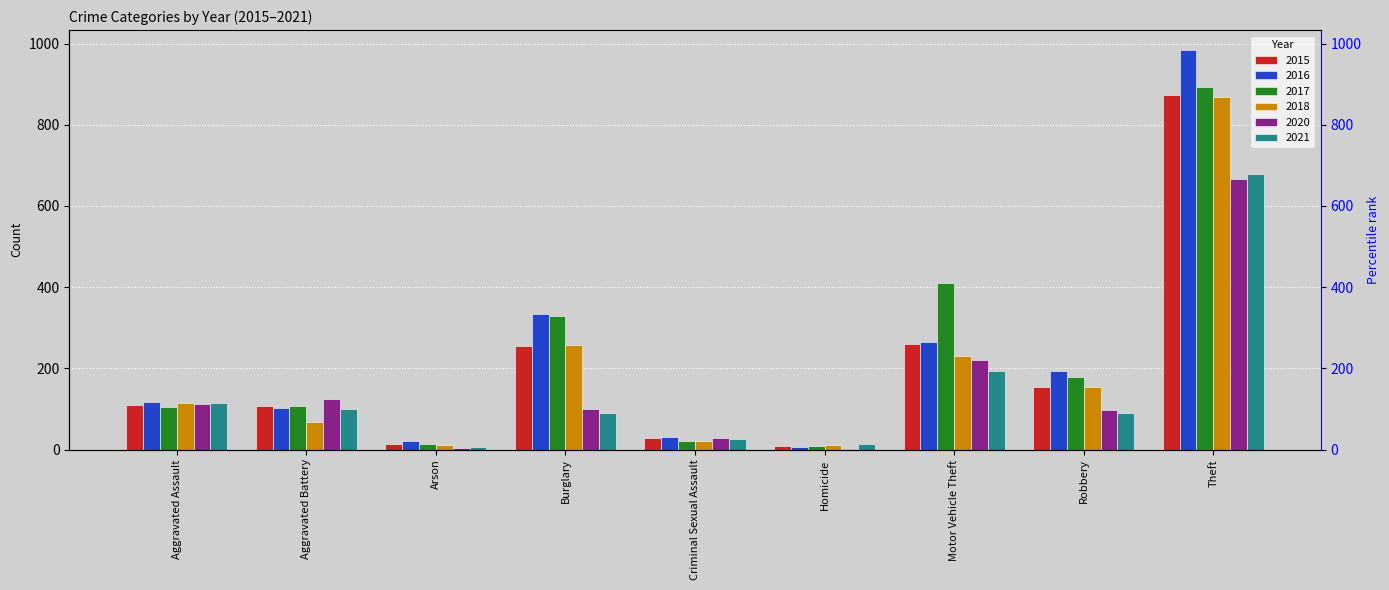

The value of 2015 at Aggravated Battery is 59. True or false?

False